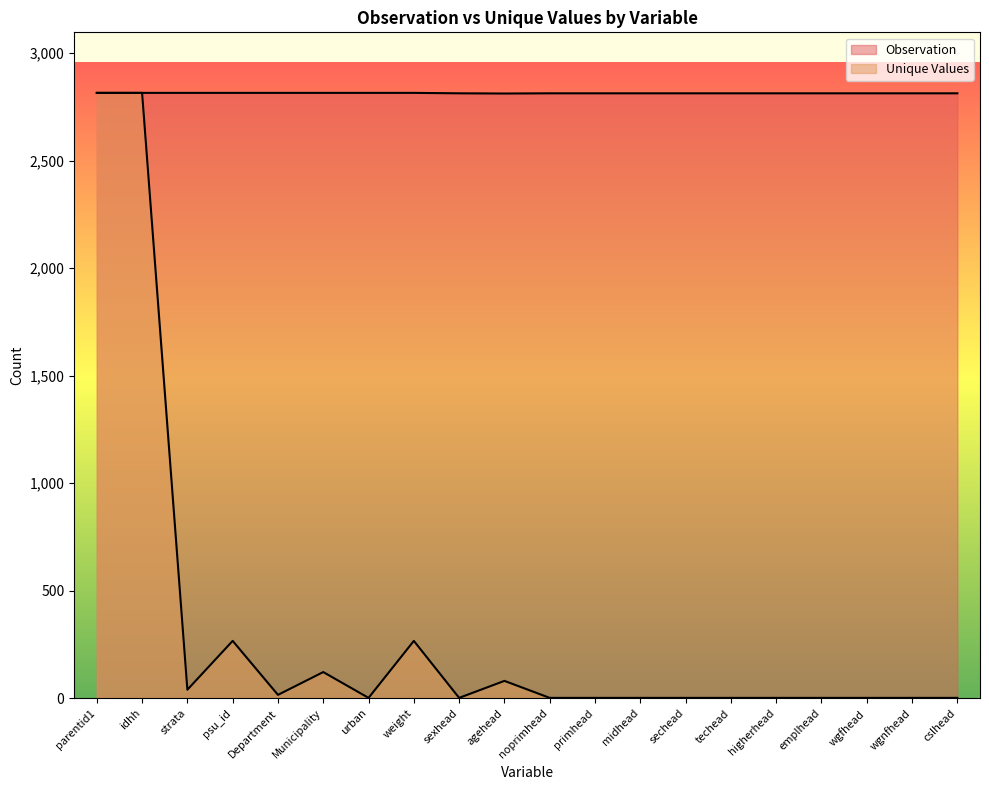

What is the label of the 16th point from the left?

higherhead